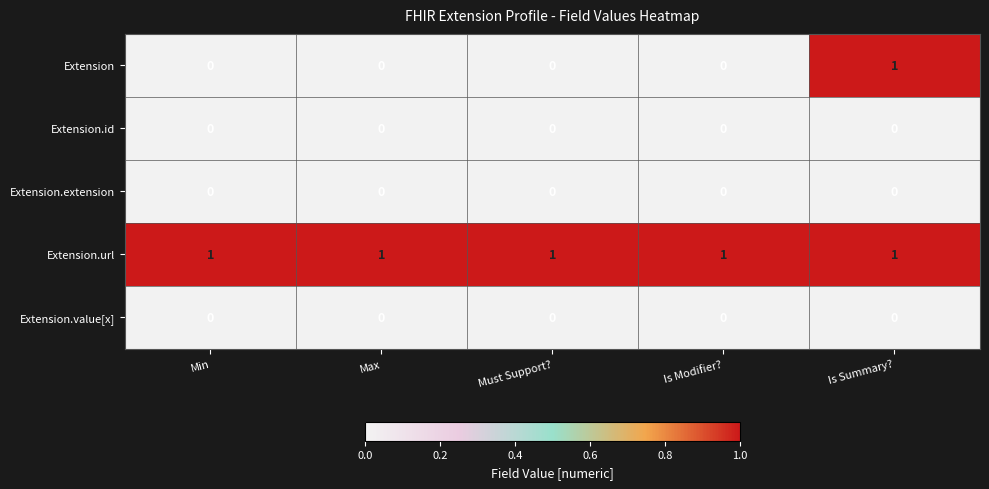

How many distinct data groups are displayed?

5